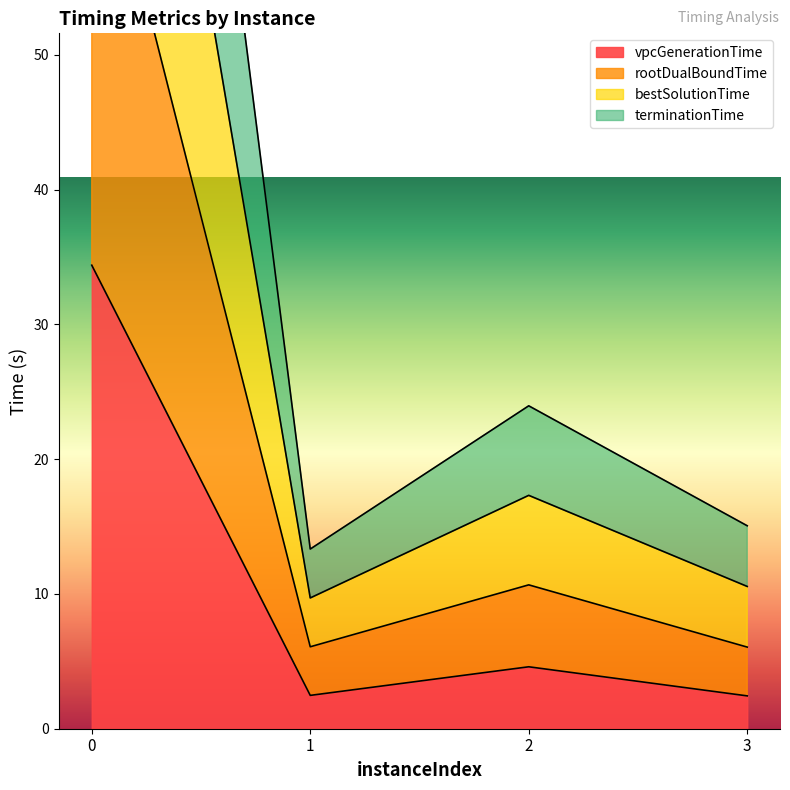

Rank the series by their average value, from lowest to highest.

vpcGenerationTime, rootDualBoundTime, terminationTime, bestSolutionTime